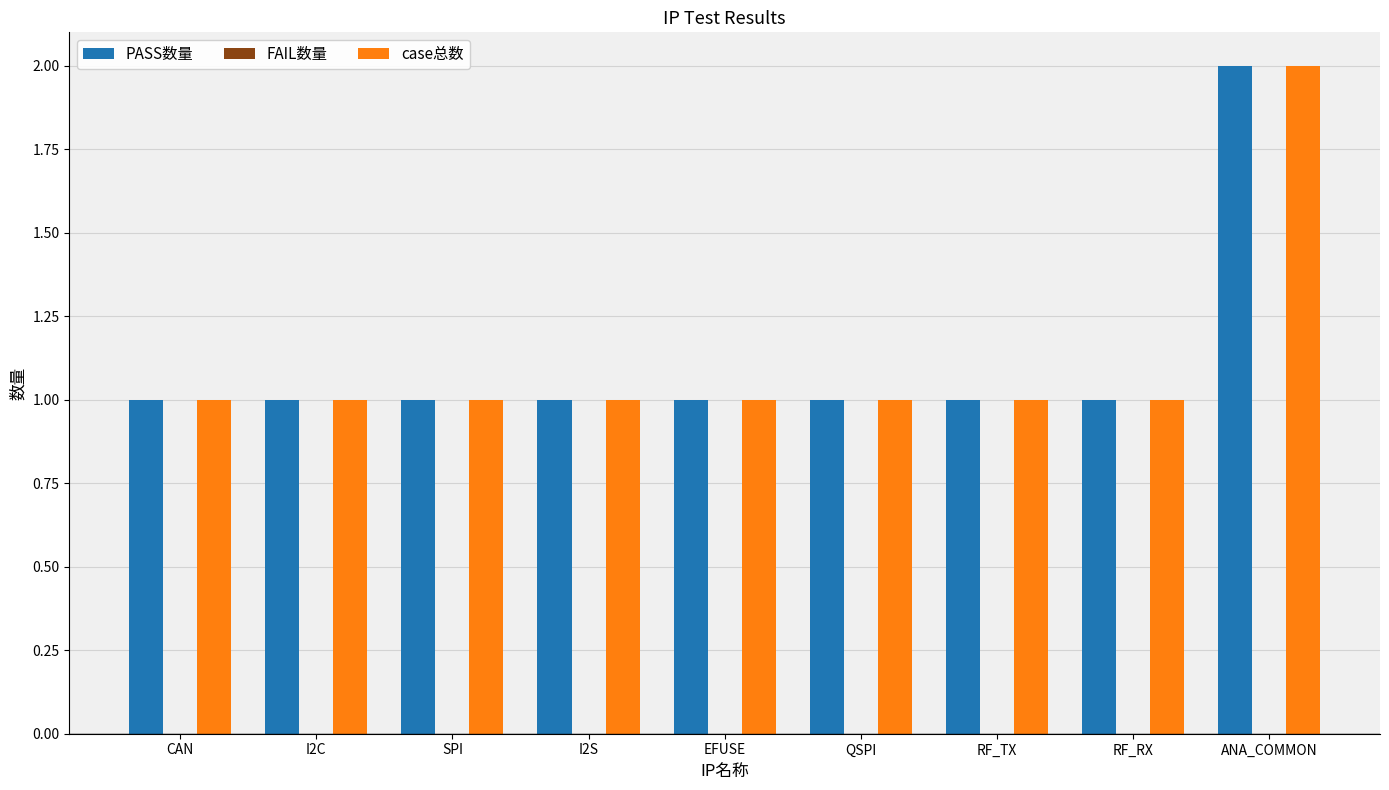

Is it true that PASS数量 equals 2 at RF_RX?

False